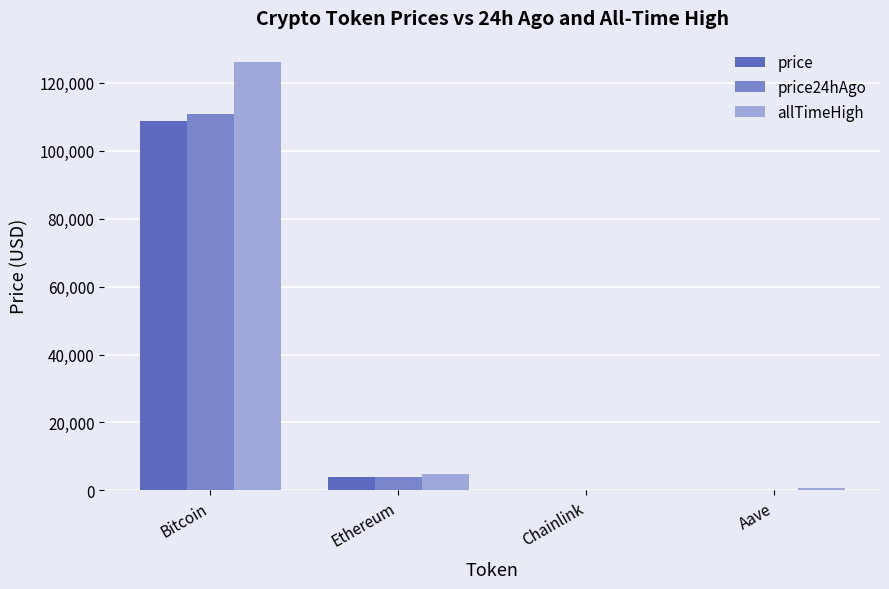

Is it true that allTimeHigh equals 4946.1 at Ethereum?

True